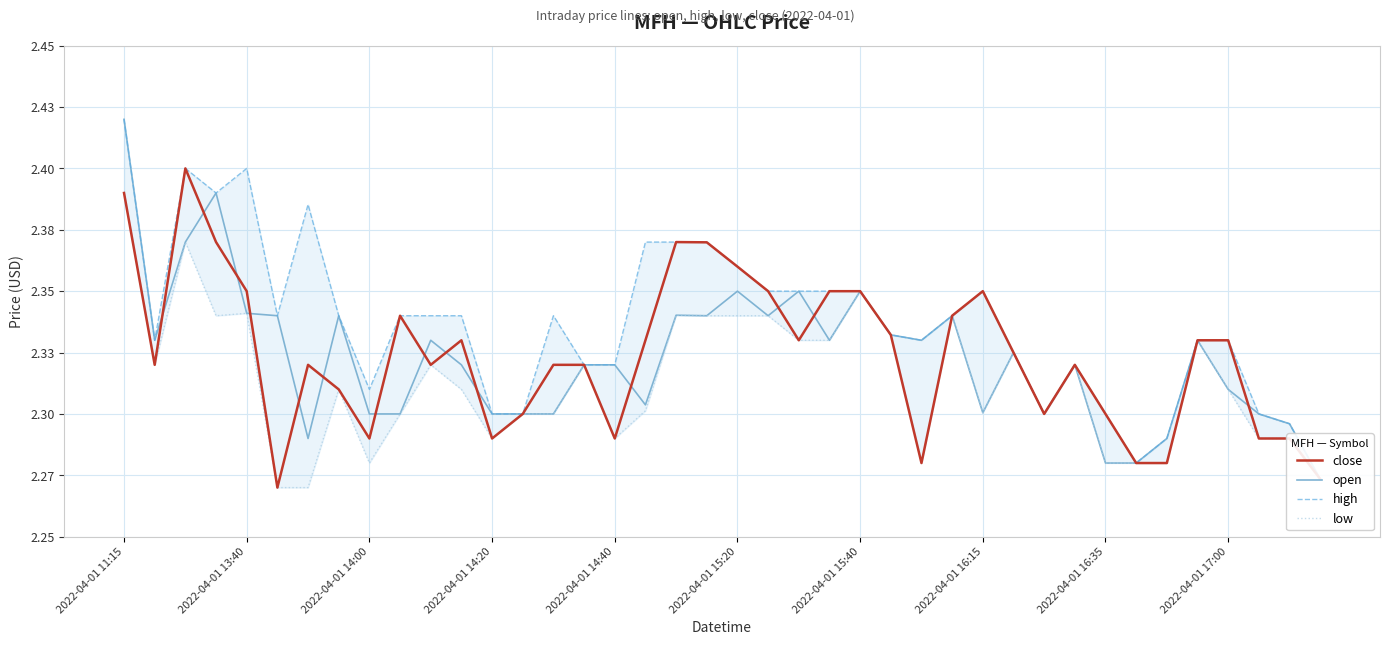

What is the minimum value shown in the chart?

2.3